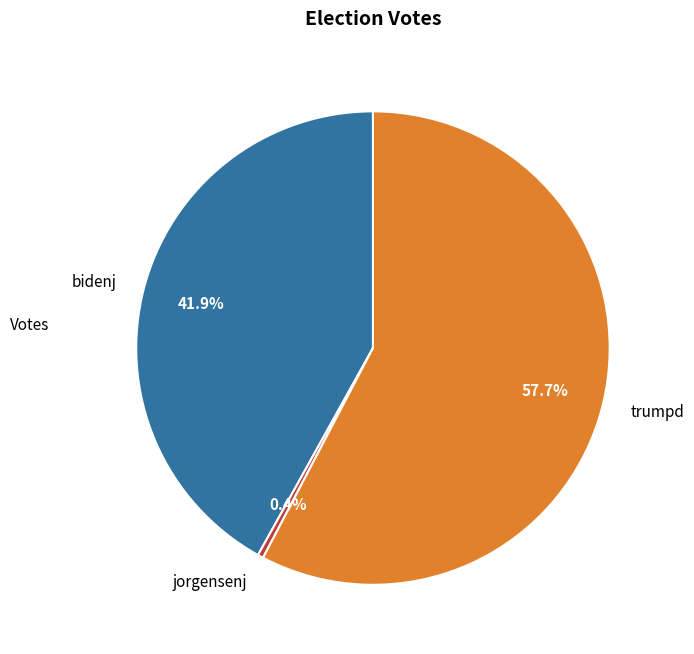

How many segments does this pie chart have?

3